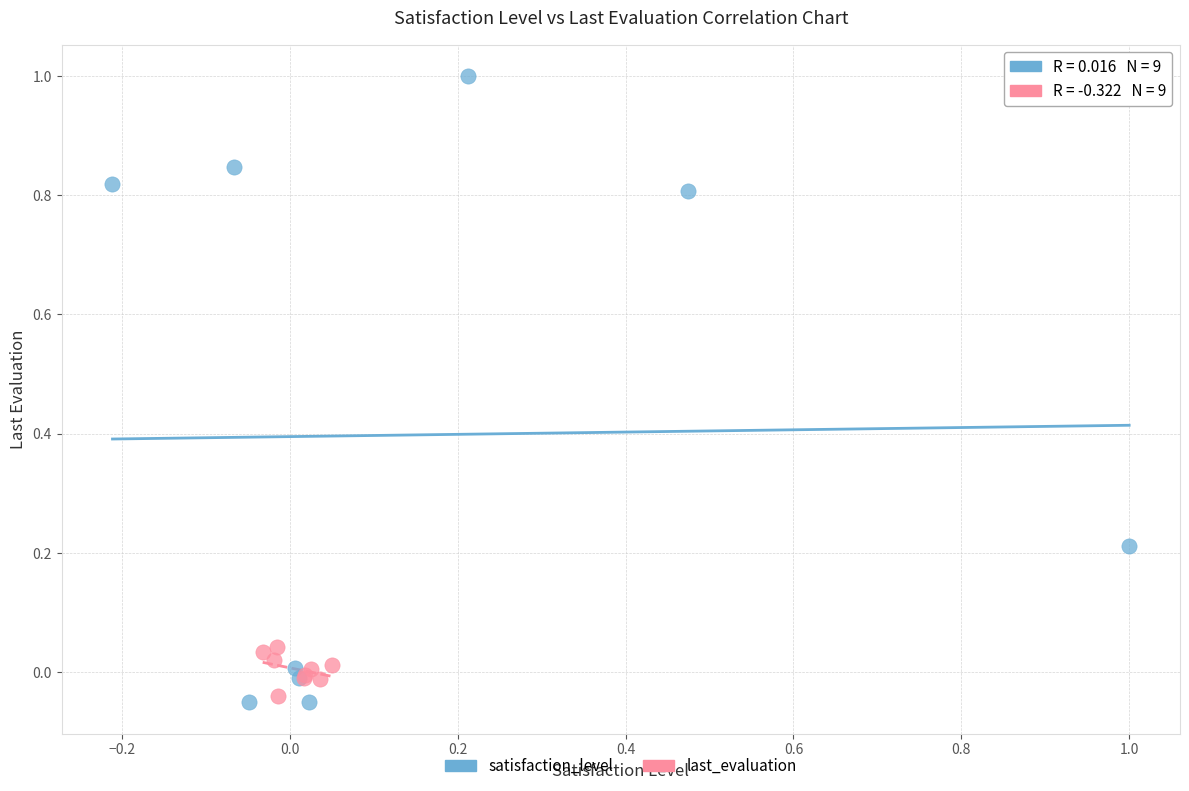

Which series contains the highest Y value?

satisfaction_level